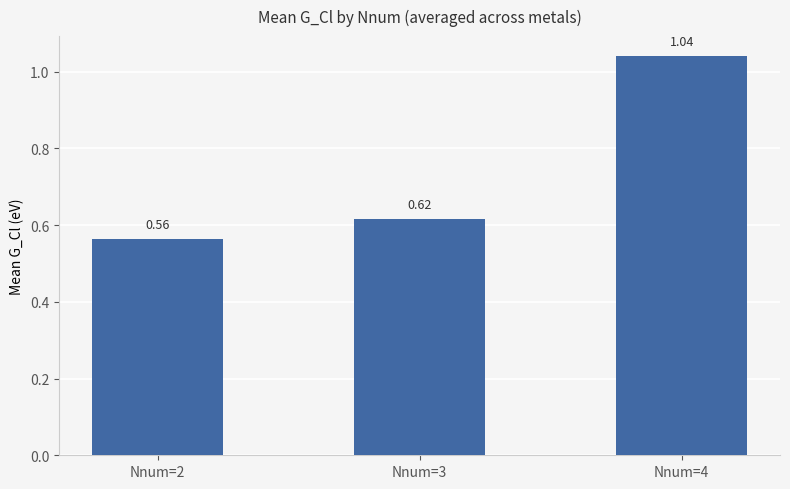

Rank the categories by value from highest to lowest.

Nnum=4, Nnum=3, Nnum=2